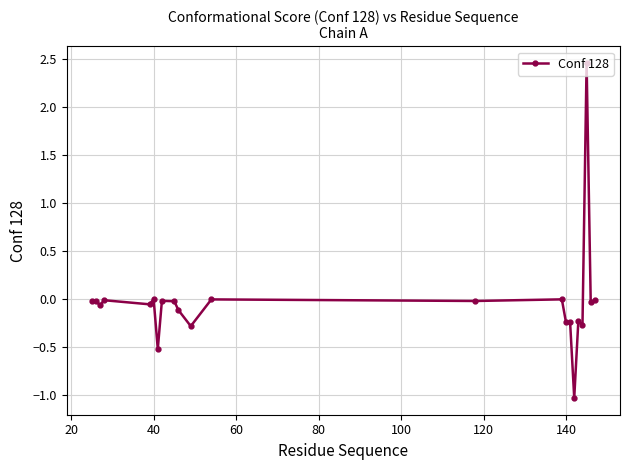

What is the minimum value shown in the chart?

-1.0